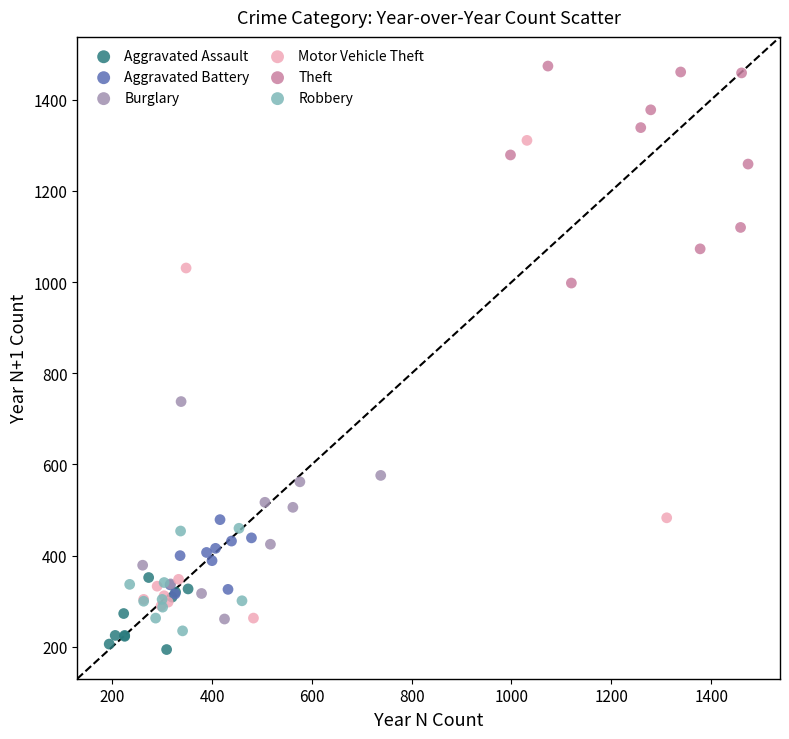

Which series contains the highest Y value?

Theft